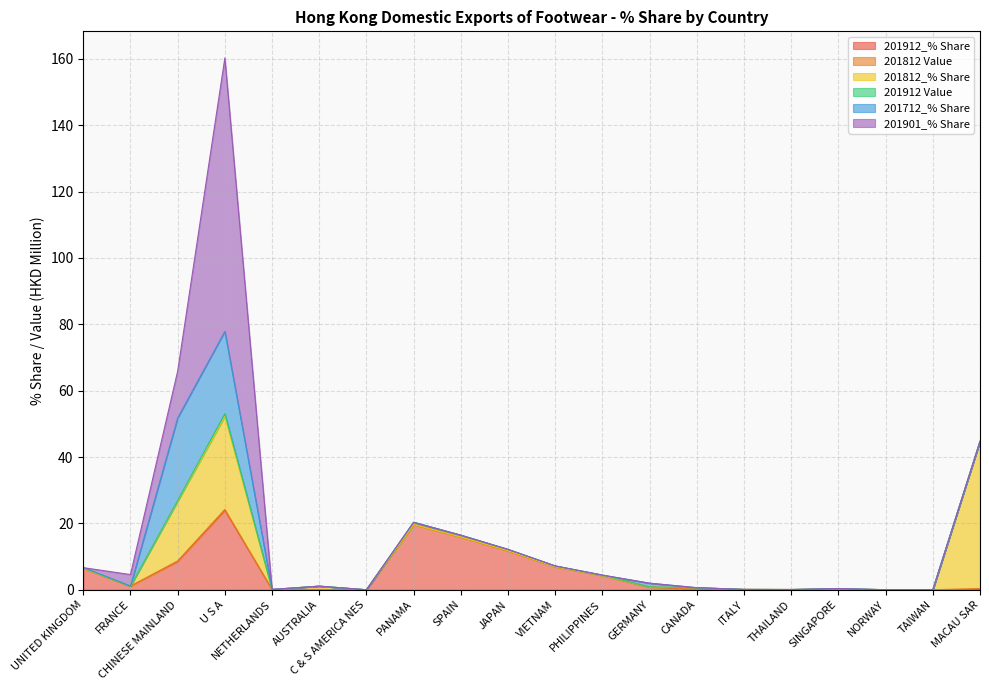

How many interior local peaks does the 201912_% Share series have?

2